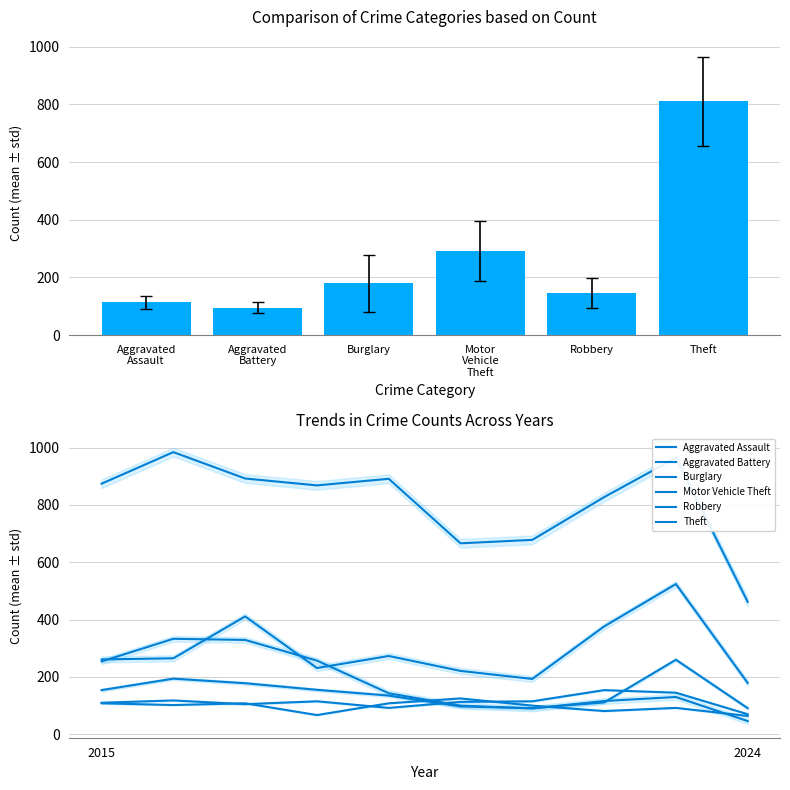

What is the sum of all Aggravated Battery values?

955